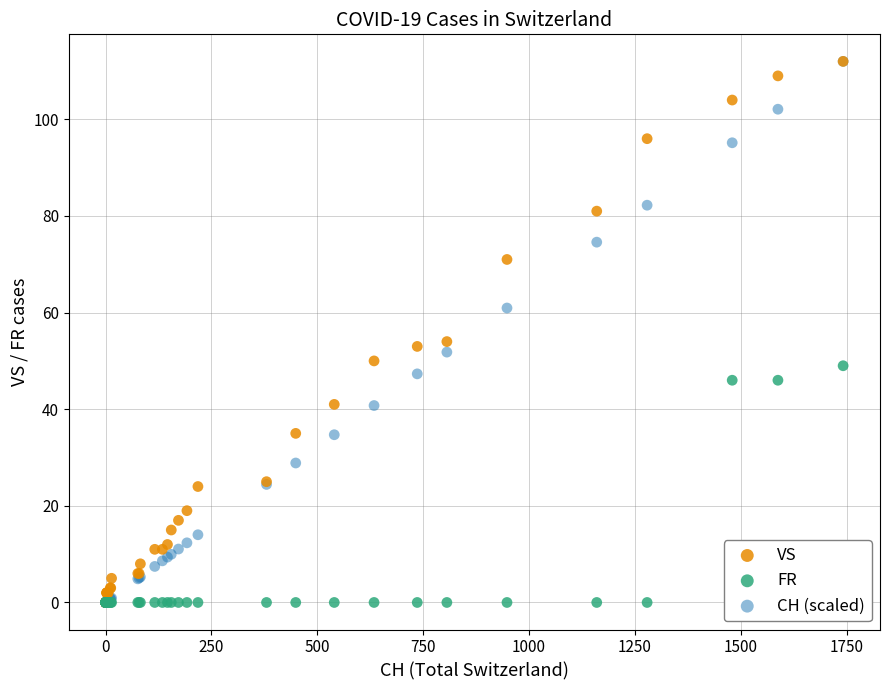

What are all the series names shown in the legend?

VS, FR, CH (scaled)